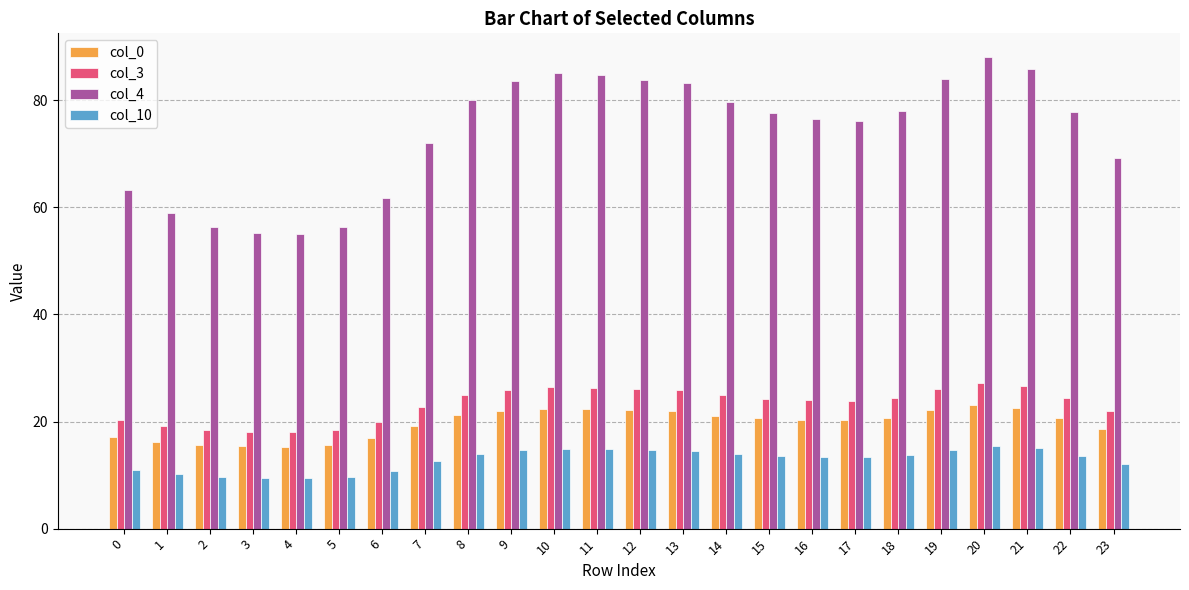

What is the minimum value for col_10?

9.5